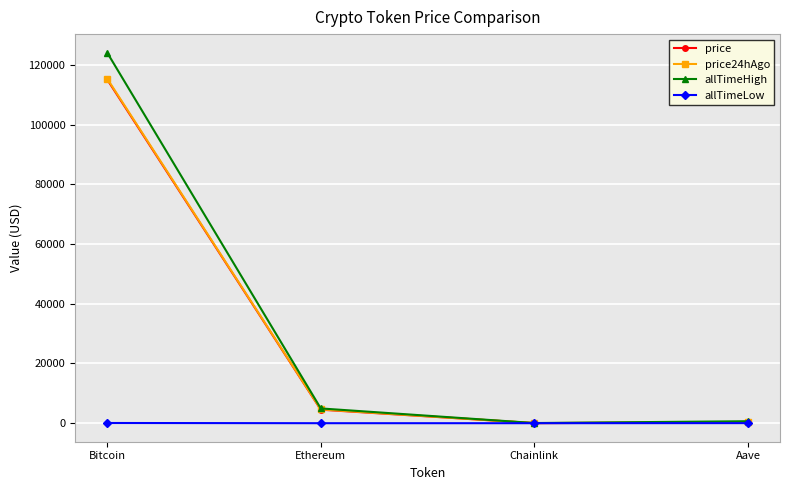

The price24hAgo series shows 115424.0 at Bitcoin. True or false?

True